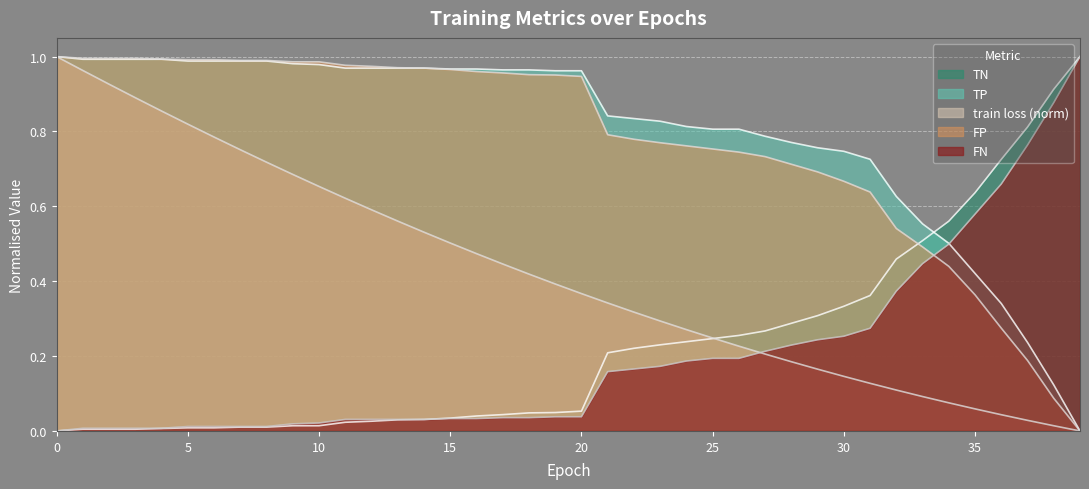

True or false: FN has more than 1 interior local peaks.

False